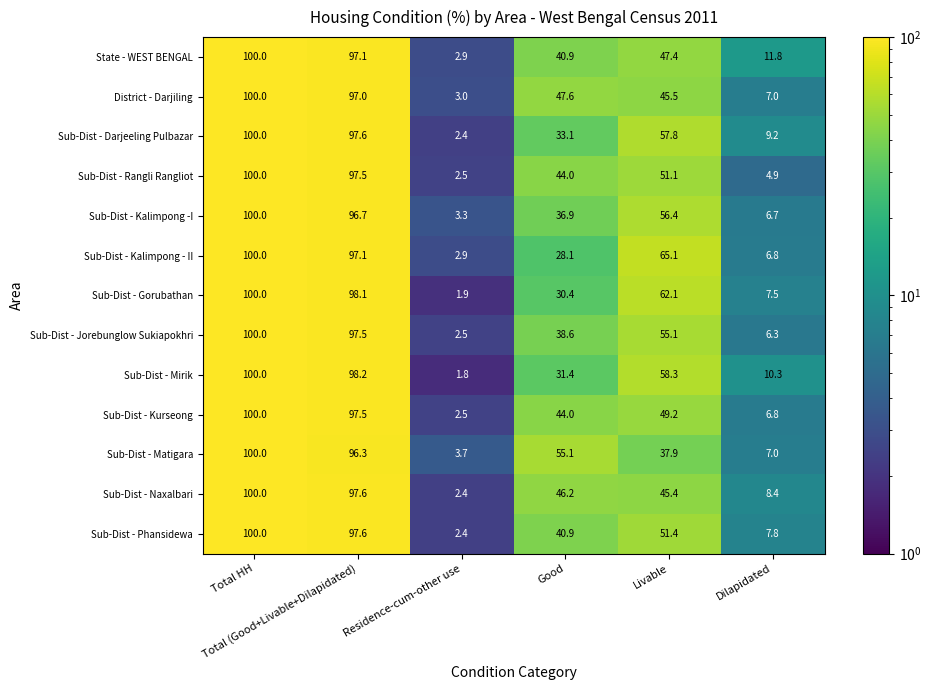

What is the total value across all series at Livable?

682.7